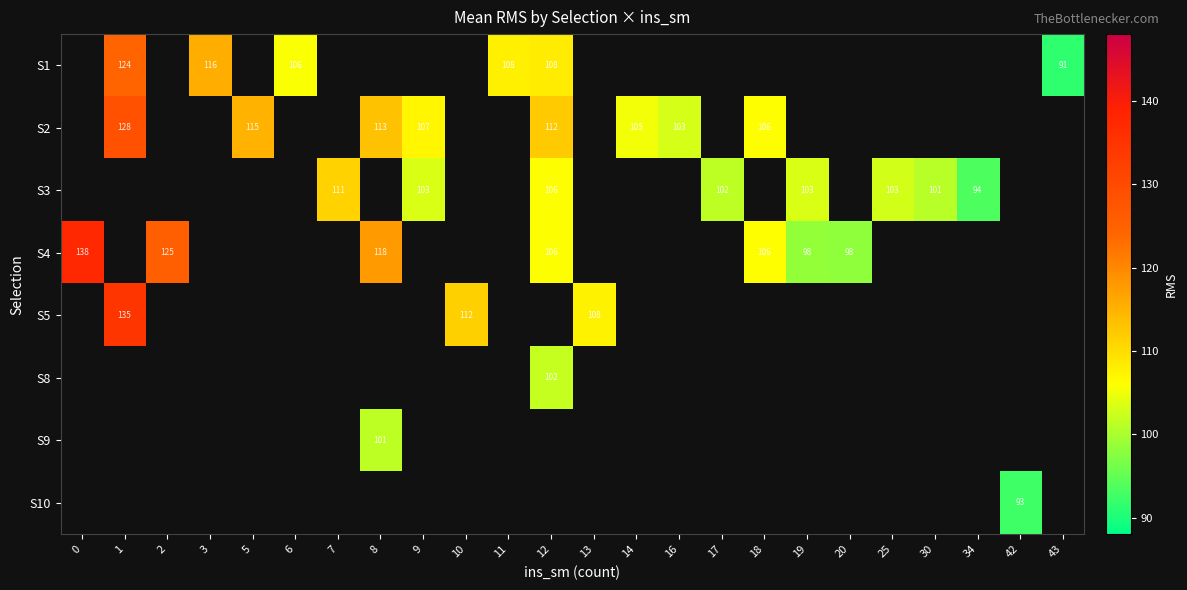

Is it true that S5 equals 111.6 at 10?

True